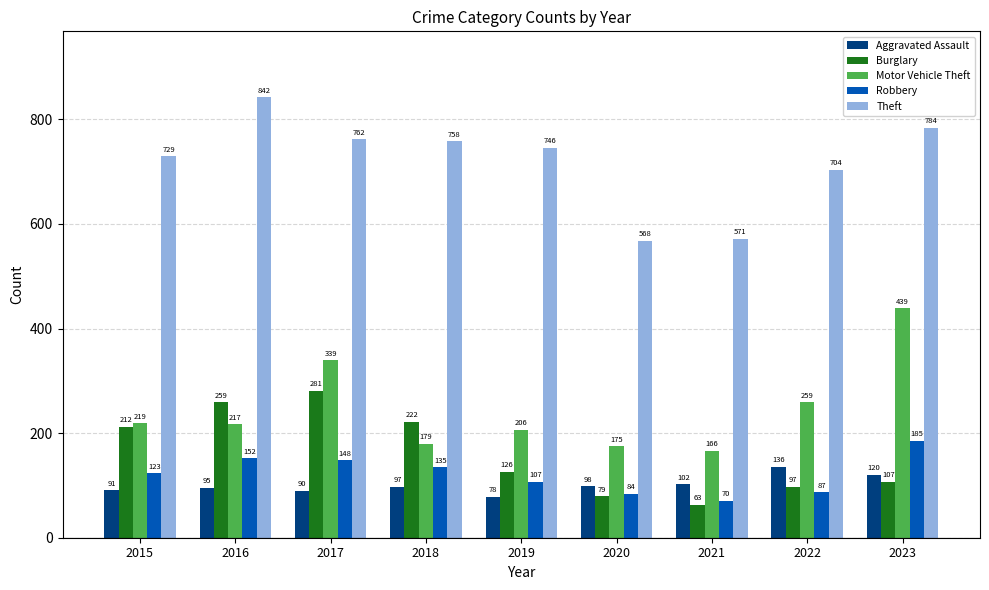

Reading left to right, list all the values displayed in this chart.

Aggravated Assault: 91	95	90	97	78	98	102	136	120
Burglary: 212	259	281	222	126	79	63	97	107
Motor Vehicle Theft: 219	217	339	179	206	175	166	259	439
Robbery: 123	152	148	135	107	84	70	87	185
Theft: 729	842	762	758	746	568	571	704	784